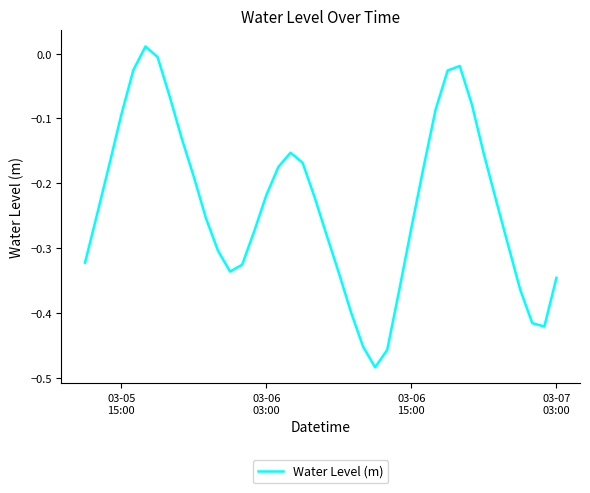

How many lines are shown in the chart?

1